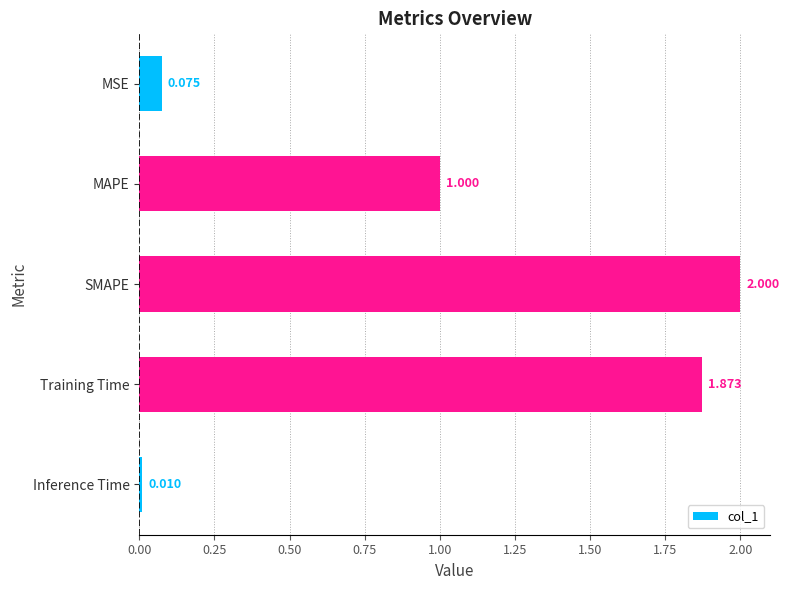

At which label is the value closest to 1?

MAPE